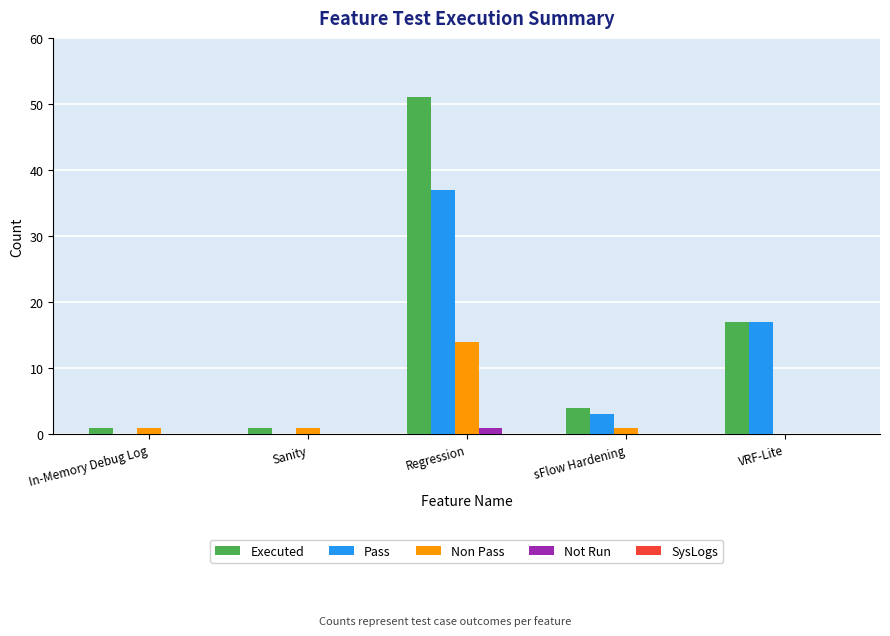

The value of Pass at Sanity is -26. True or false?

False